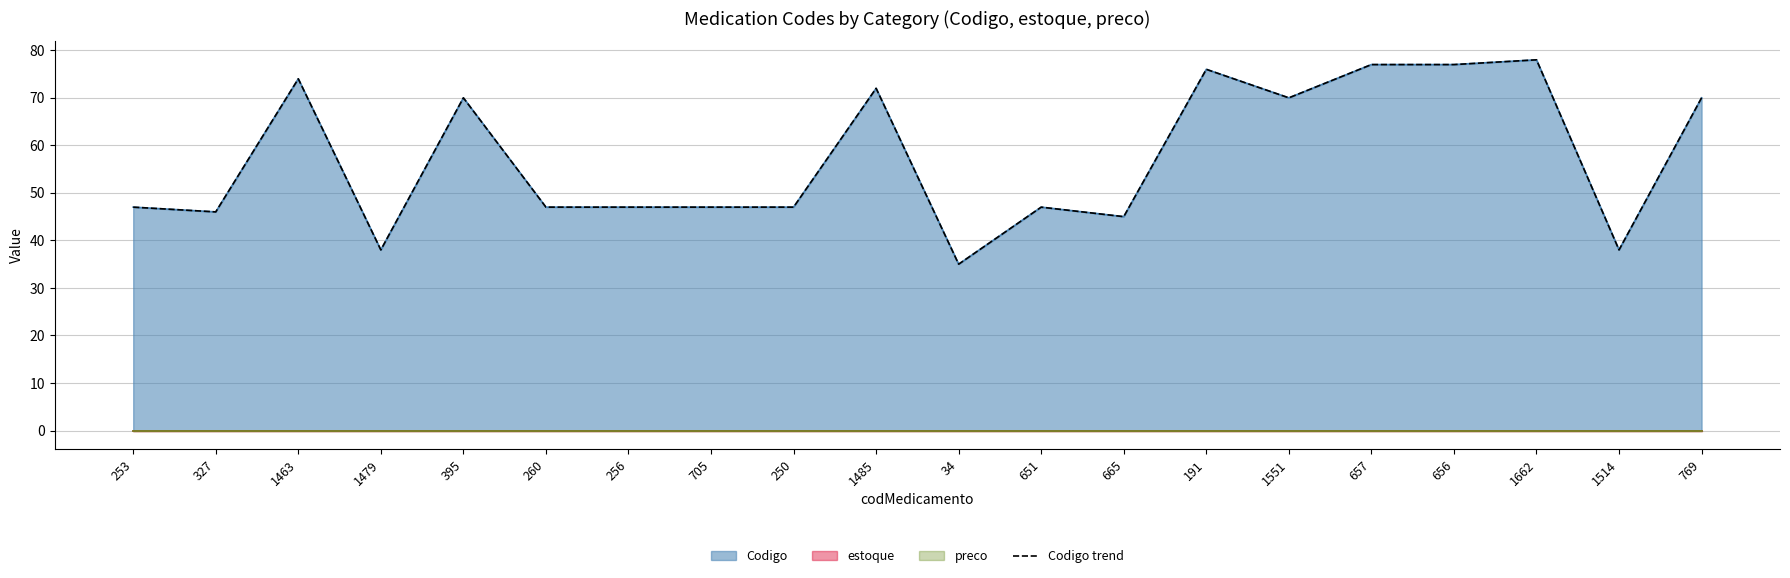

The value at 657 is 77. True or false?

True